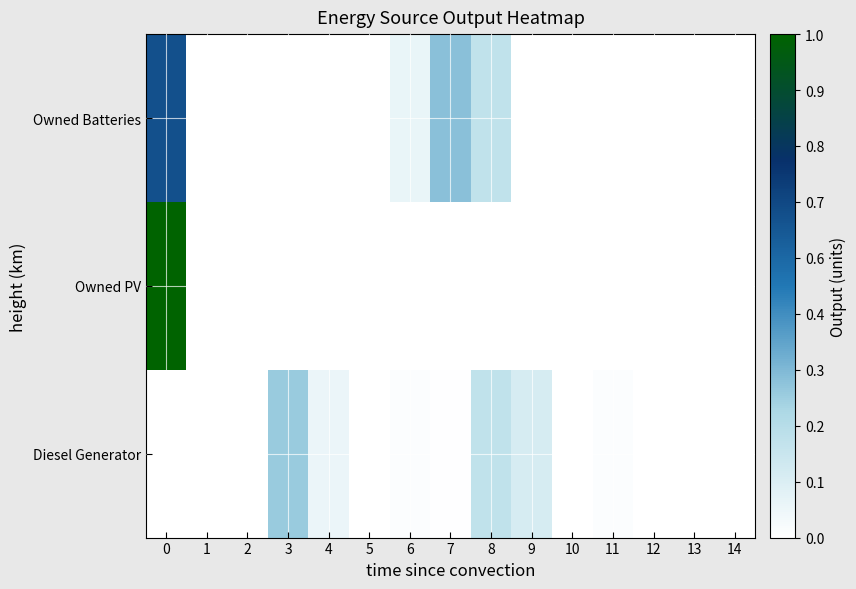

Reading left to right, list all the values displayed in this chart.

Diesel Generator: 0=0	1=0	2=0	3=123	4=28	5=0	6=6	7=3	8=82	9=55	10=0	11=6	12=0	13=0	14=0
Owned PV: 0=427	1=0	2=0	3=0	4=0	5=0	6=0	7=0	8=0	9=0	10=0	11=0	12=0	13=0	14=0
Owned Batteries: 0=272	1=0	2=0	3=0	4=0	5=0	6=30	7=135	8=82	9=0	10=0	11=0	12=0	13=0	14=0